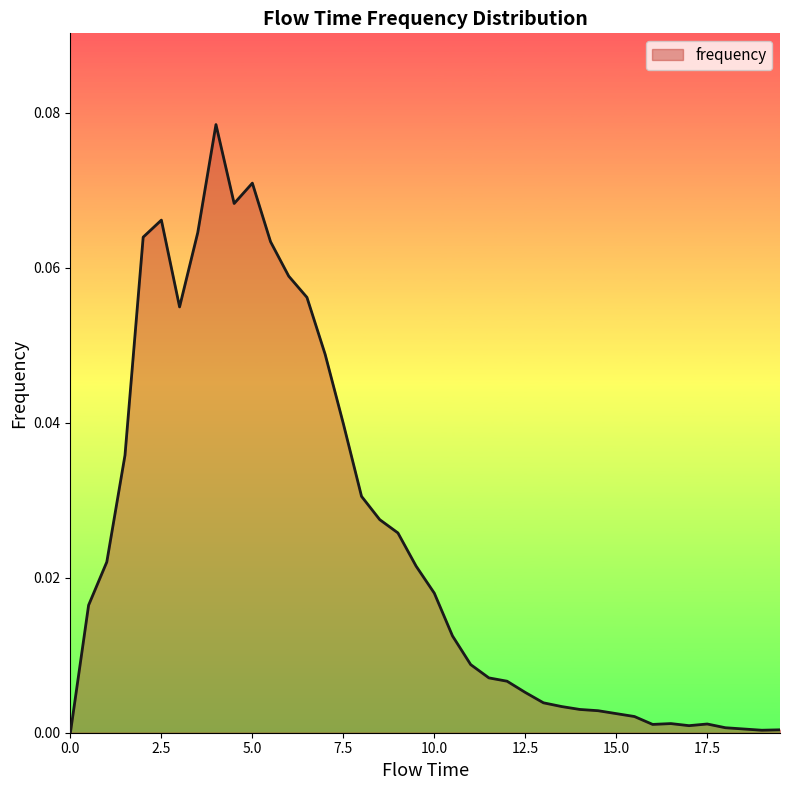

Rank the categories by value from lowest to highest.

0.0, 19.0, 19.5, 18.5, 18.0, 17.0, 16.0, 17.5, 16.5, 15.5, 15.0, 14.5, 14.0, 13.5, 13.0, 12.5, 12.0, 11.5, 11.0, 10.5, 0.5, 10.0, 9.5, 1.0, 9.0, 8.5, 8.0, 1.5, 7.5, 7.0, 3.0, 6.5, 6.0, 5.5, 2.0, 3.5, 2.5, 4.5, 5.0, 4.0